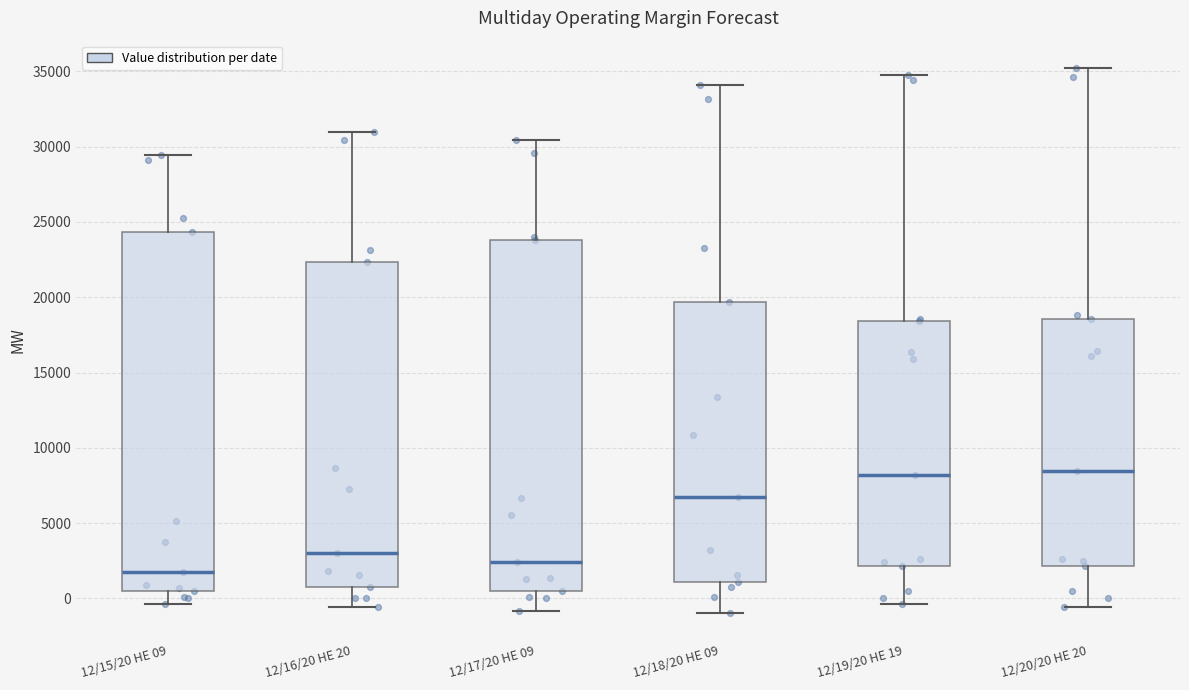

Reading left to right, transcribe this box plot: for each box, give where its median line is, the range the box spans, and where its two whiskers end, as read against the y-axis. The values are not printed on the chart, so give them approximately, as read against the axis.

12/15/20 HE 09: median 1500, box 500 to 24500, whiskers -500 to 29500
12/16/20 HE 20: median 3000, box 1000 to 22500, whiskers -500 to 31000
12/17/20 HE 09: median 2500, box 500 to 24000, whiskers -1000 to 30500
12/18/20 HE 09: median 7000, box 1000 to 19500, whiskers -1000 to 34000
12/19/20 HE 19: median 8000, box 2000 to 18500, whiskers -500 to 35000
12/20/20 HE 20: median 8500, box 2000 to 18500, whiskers -500 to 35000